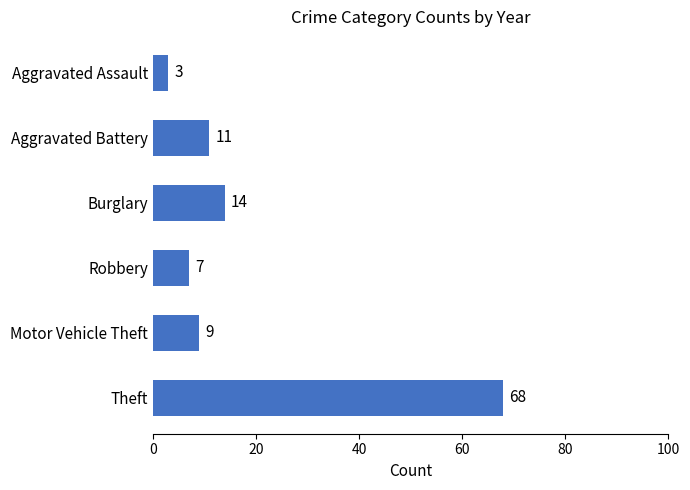

Which label corresponds to the largest value in the chart?

Theft